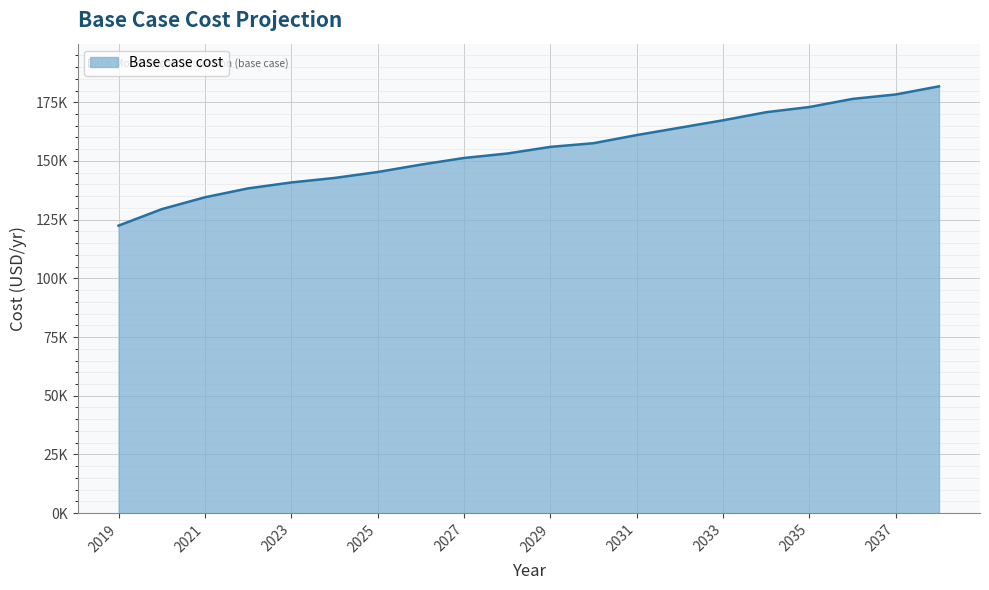

What is the value of the 16th point from the left?

170768.8